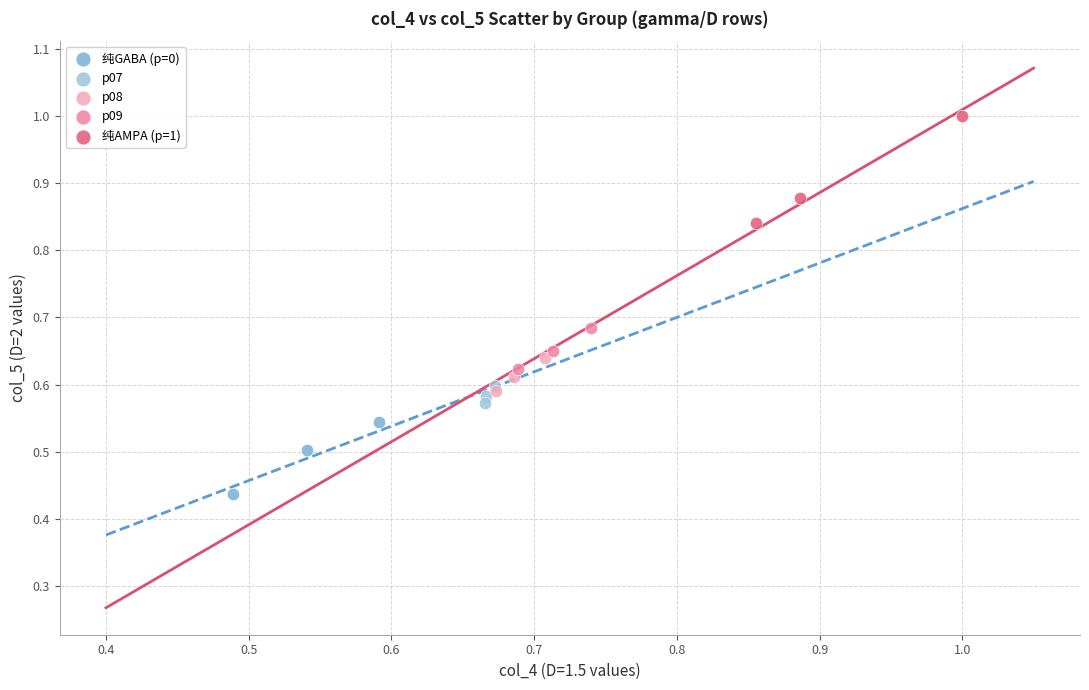

Which series has the largest Y range (max minus min)?

纯AMPA (p=1)